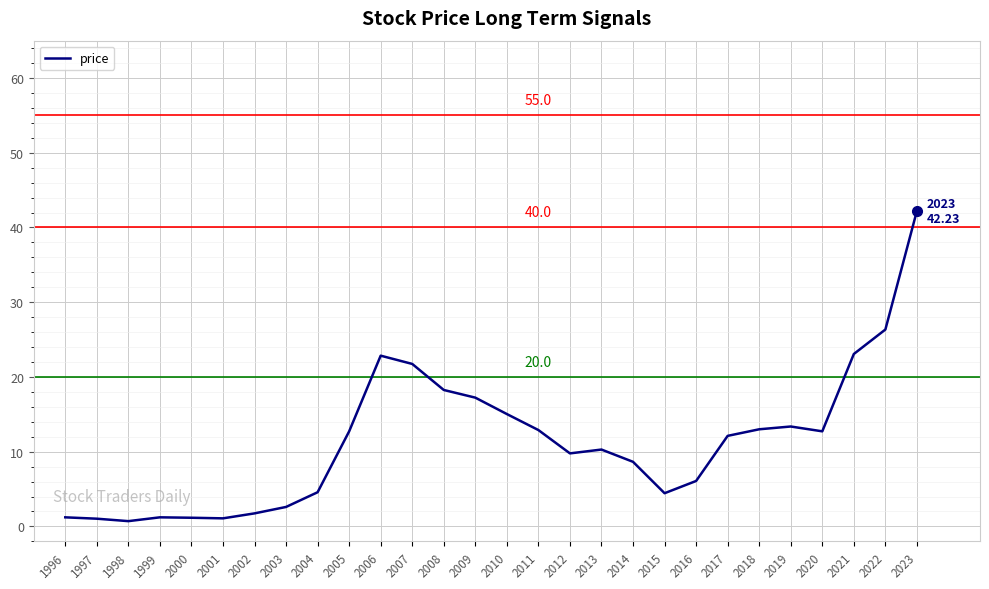

What is the average value?

11.4